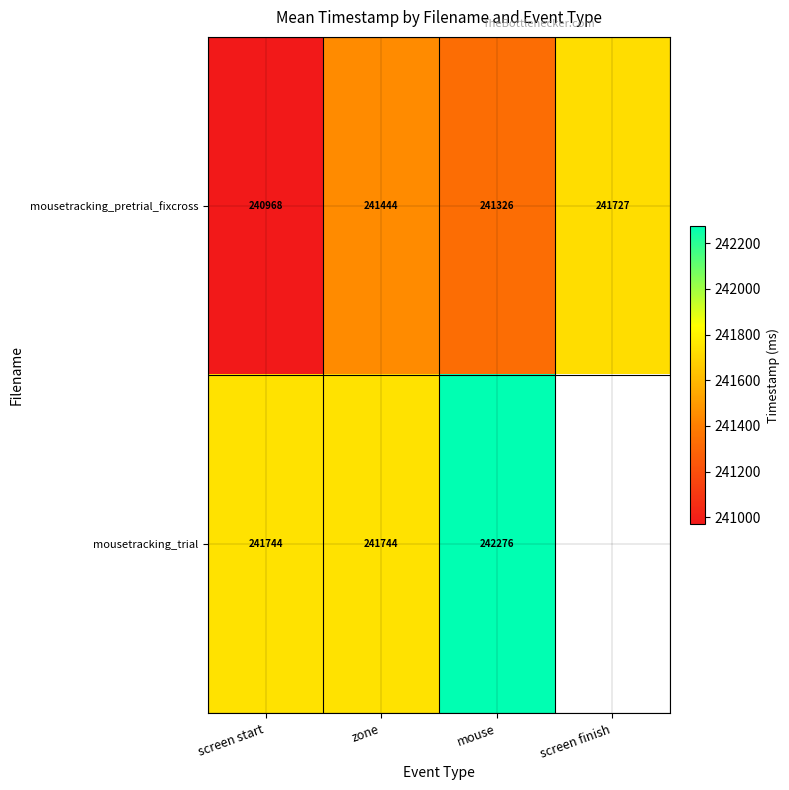

List the labels in order of mousetracking_pretrial_fixcross value, largest first.

screen finish, zone, mouse, screen start